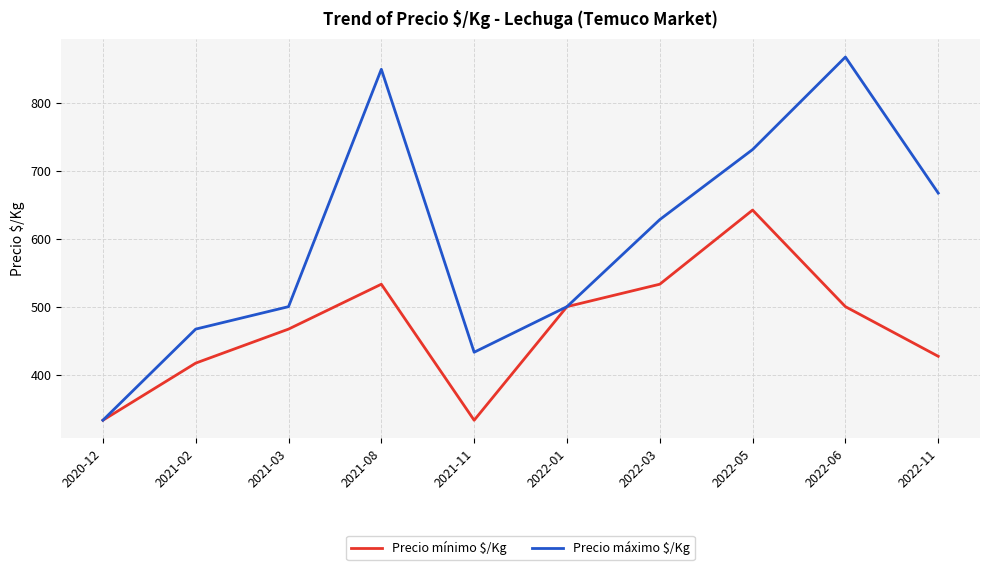

Rank the series at 2021-02 from highest to lowest value.

Precio máximo $/Kg, Precio mínimo $/Kg